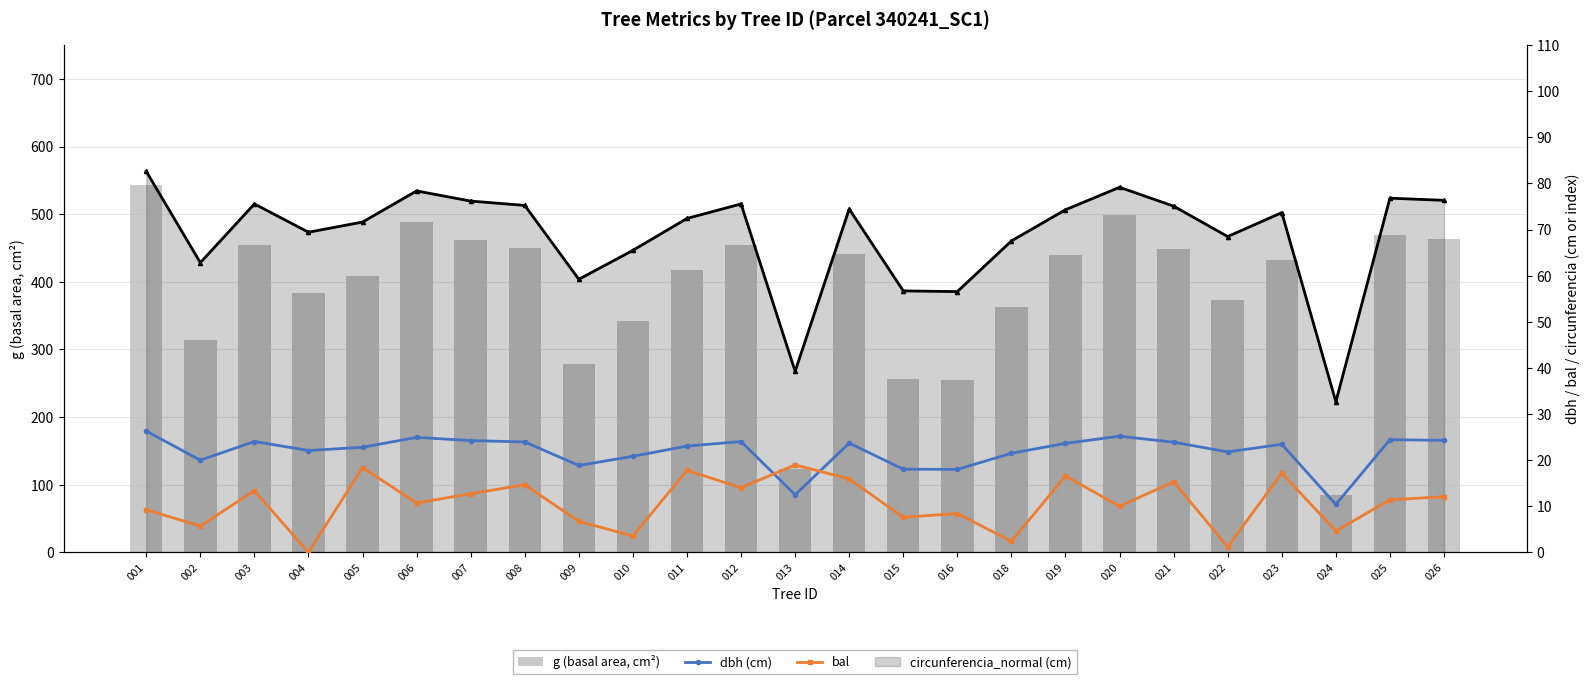

At how many categories does at least one series exceed 8?

25